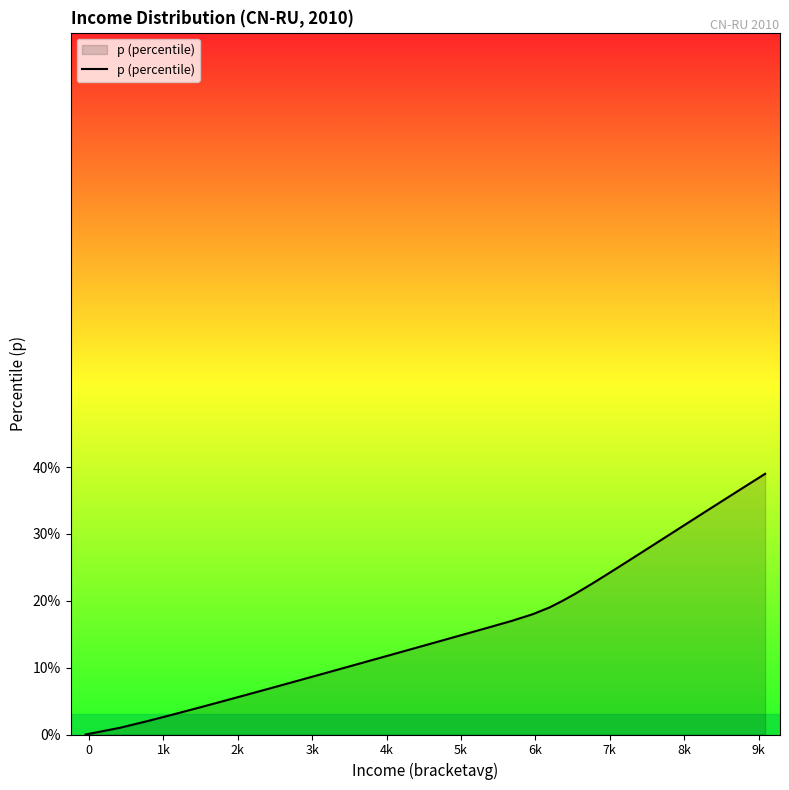

Reading right to left, transcribe all the data shown in this chart.

0.4	0.4	0.4	0.4	0.3	0.3	0.3	0.3	0.3	0.3	0.3	0.3	0.3	0.3	0.2	0.2	0.2	0.2	0.2	0.2	0.2	0.2	0.2	0.2	0.1	0.1	0.1	0.1	0.1	0.1	0.1	0.1	0.1	0.1	0.1	0.0	0.0	0.0	0.0	0.0